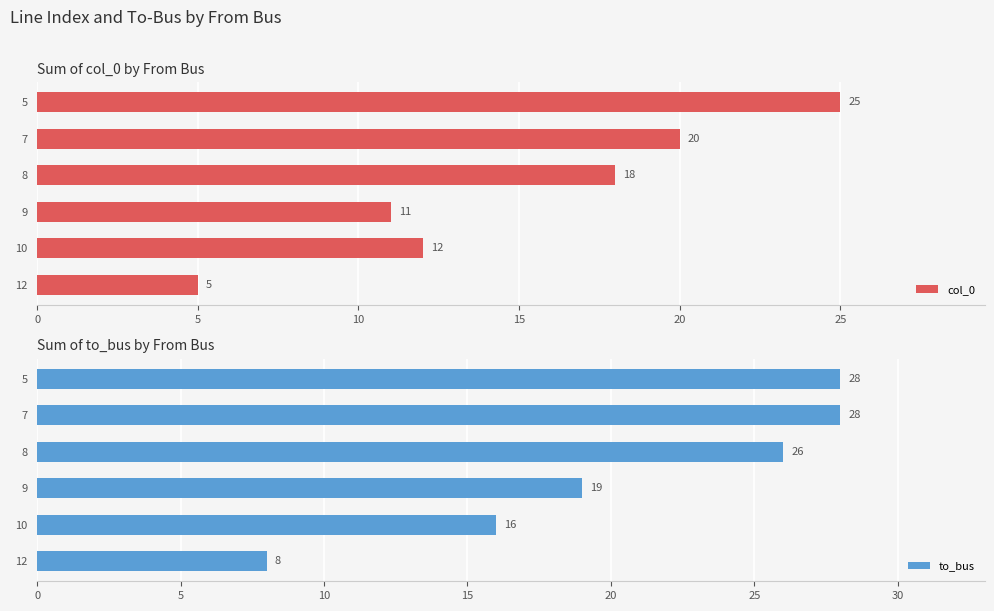

What are all the series names shown in the legend?

col_0, to_bus